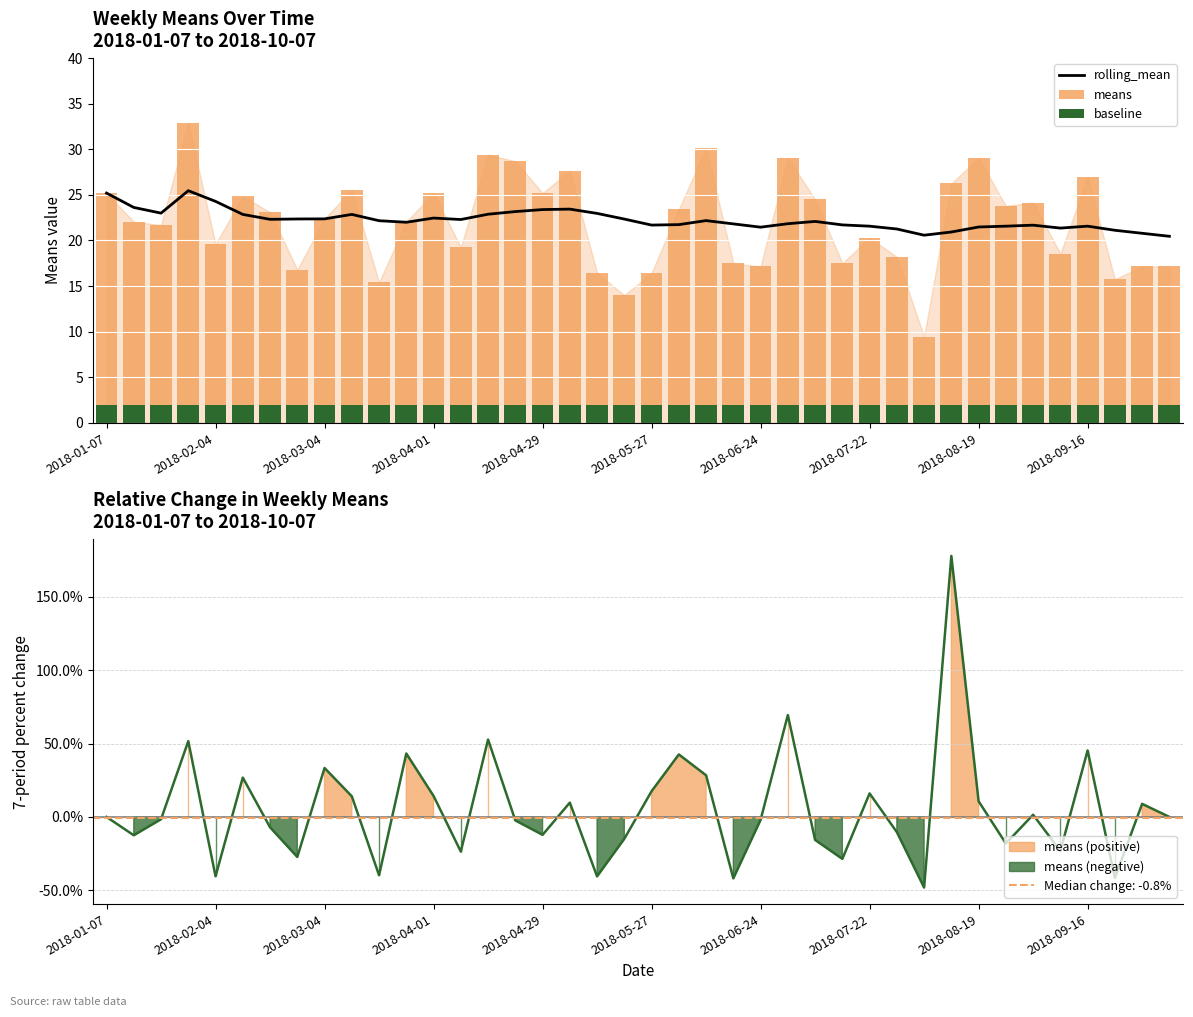

The value of rolling_mean at 2018-06-24 is 21.5. True or false?

True